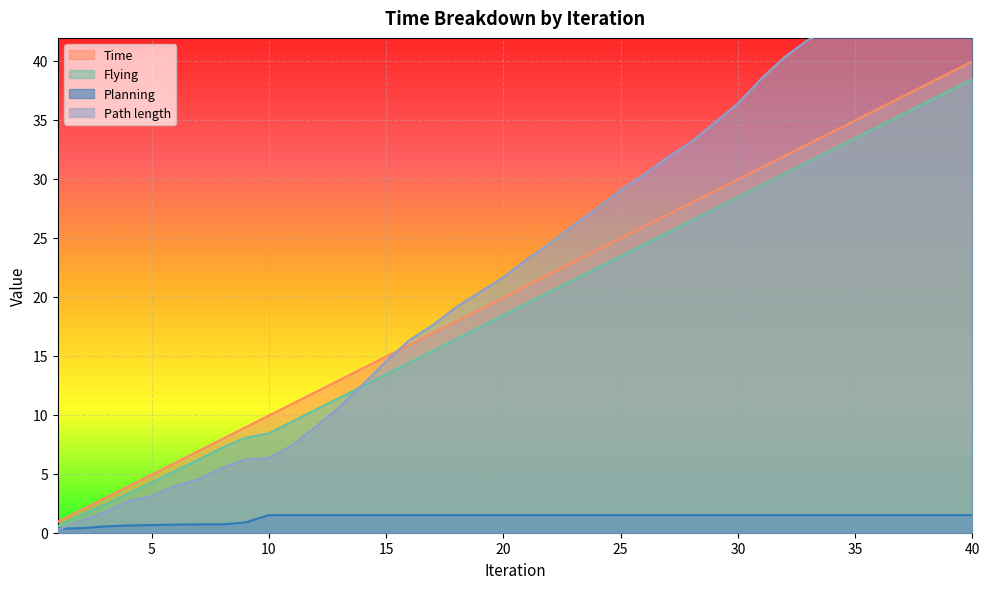

Rank the series at 21 from highest to lowest value.

Path length, Time, Flying, Planning